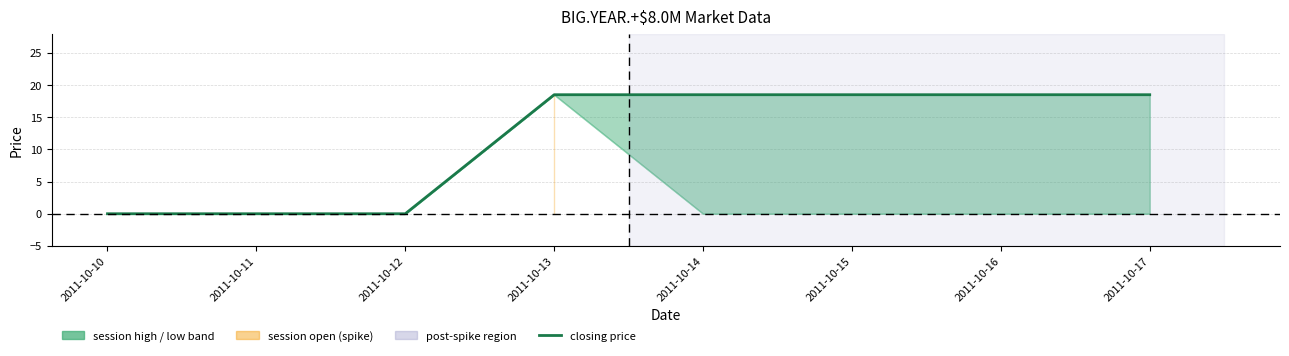

Rank the categories by value from lowest to highest.

2011-10-10, 2011-10-11, 2011-10-12, 2011-10-13, 2011-10-14, 2011-10-15, 2011-10-16, 2011-10-17